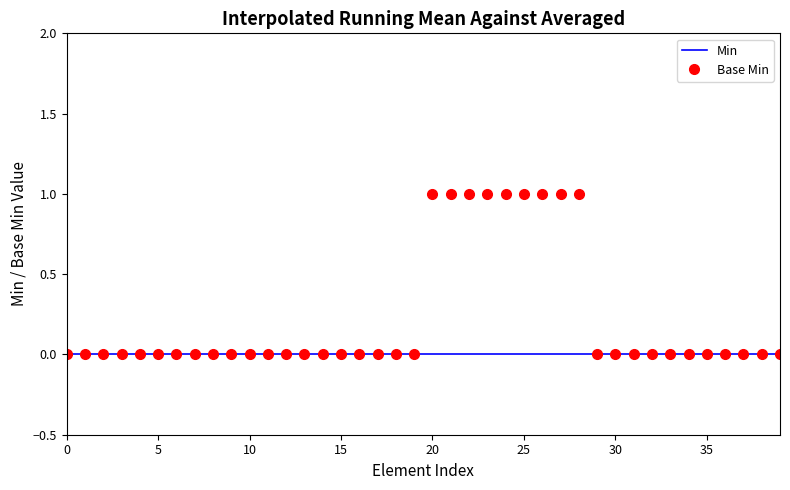

List the series in order of their peak value, lowest first.

Min, Base Min